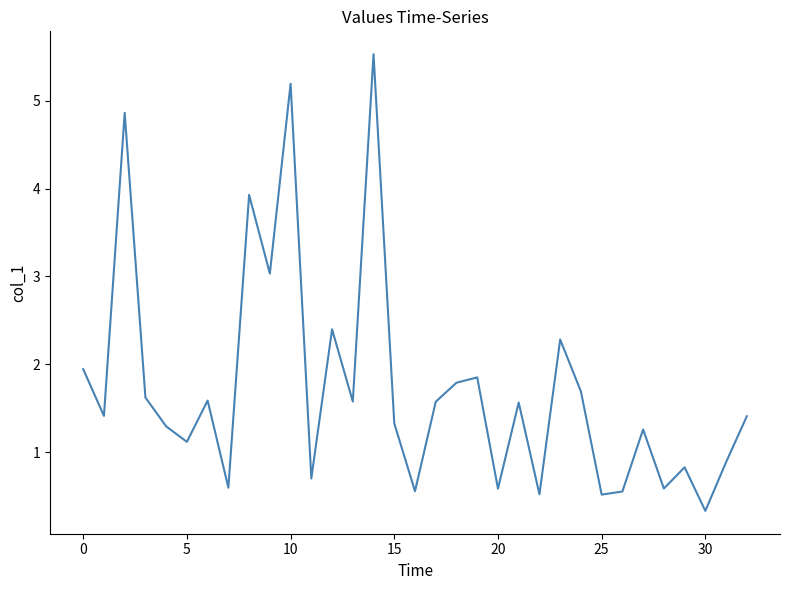

What is the smallest value displayed?

0.3